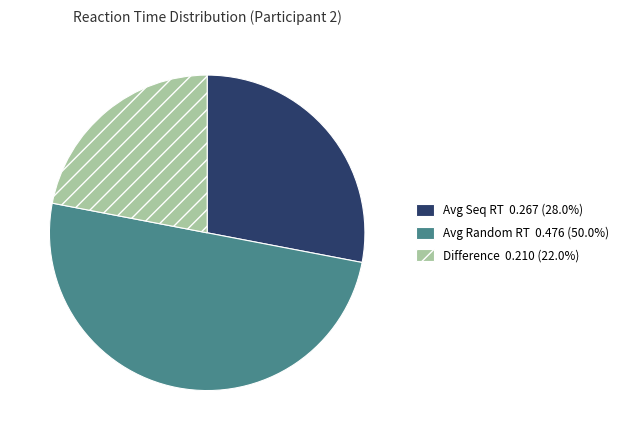

Does Avg Seq RT represent more than half of the total?

No